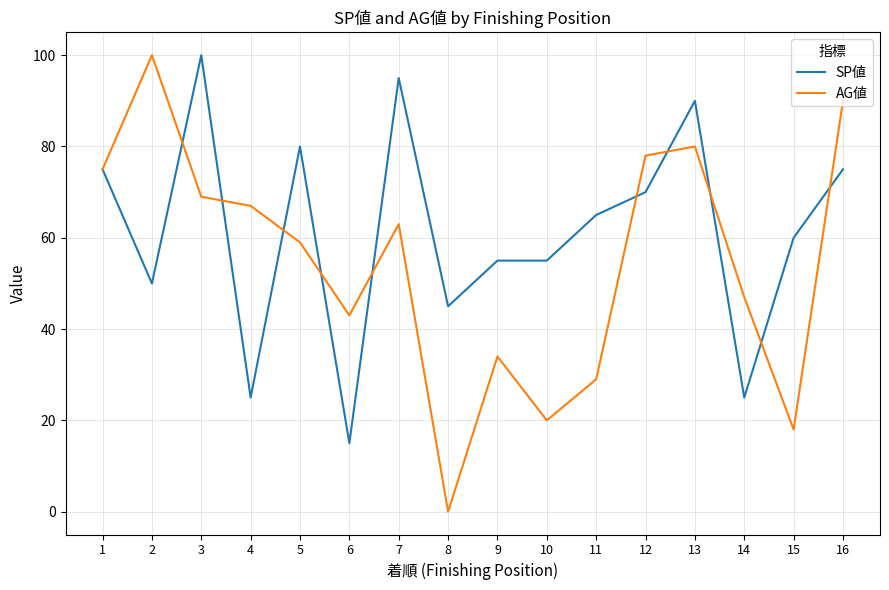

Reading left to right, list all the values displayed in this chart.

SP値: 1=75	2=50	3=100	4=25	5=80	6=15	7=95	8=45	9=55	10=55	11=65	12=70	13=90	14=25	15=60	16=75
AG値: 1=75	2=100	3=69	4=67	5=59	6=43	7=63	8=0	9=34	10=20	11=29	12=78	13=80	14=47	15=18	16=90